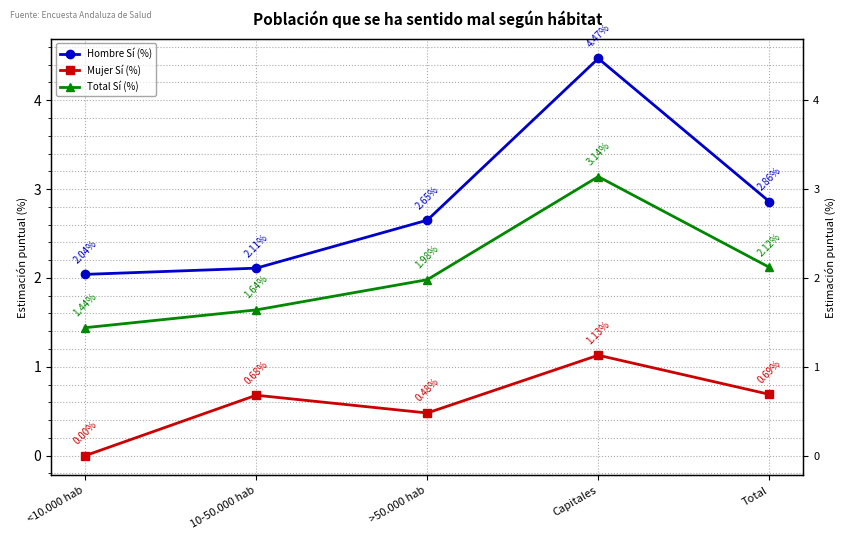

Which series has the largest total across all categories?

Hombre Sí (%)